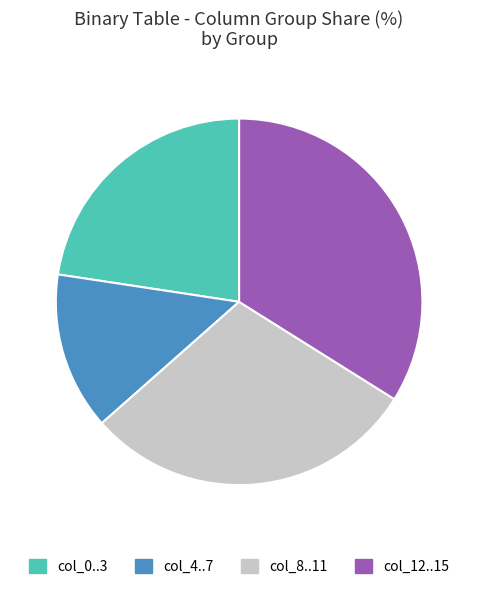

Is there a majority slice in this chart?

No